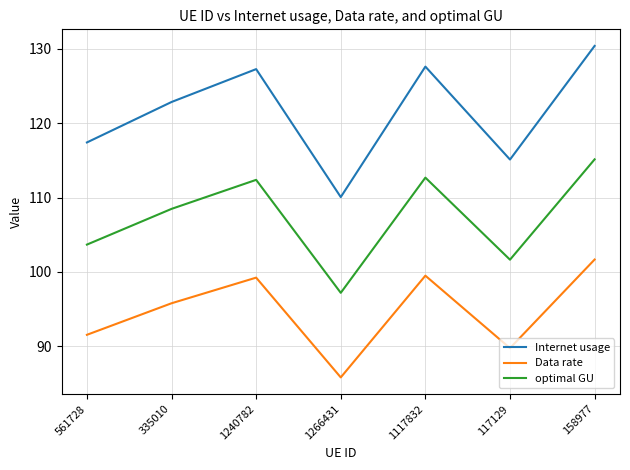

Where is the first local maximum for Data rate?

1240782